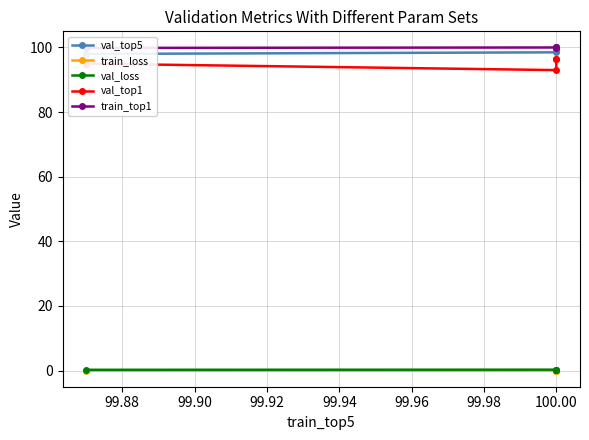

True or false: train_top1 has more than 2 points higher than both neighbors.

False